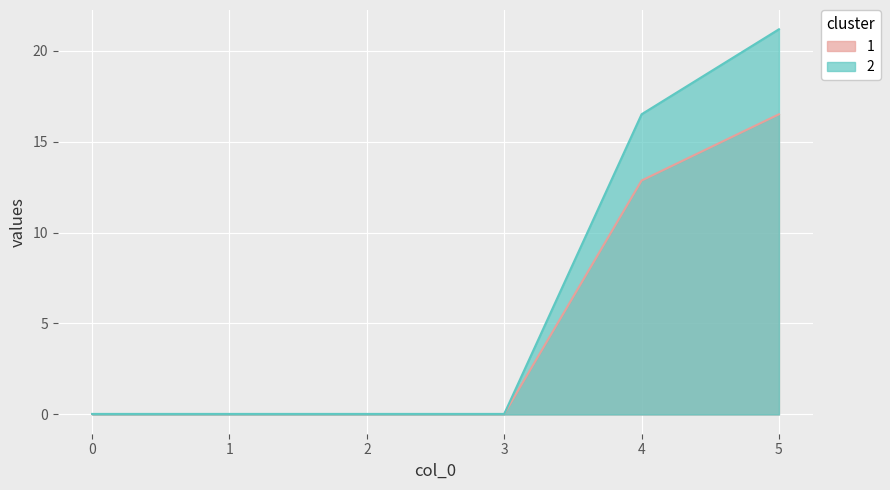

Count the number of data series in this chart.

2